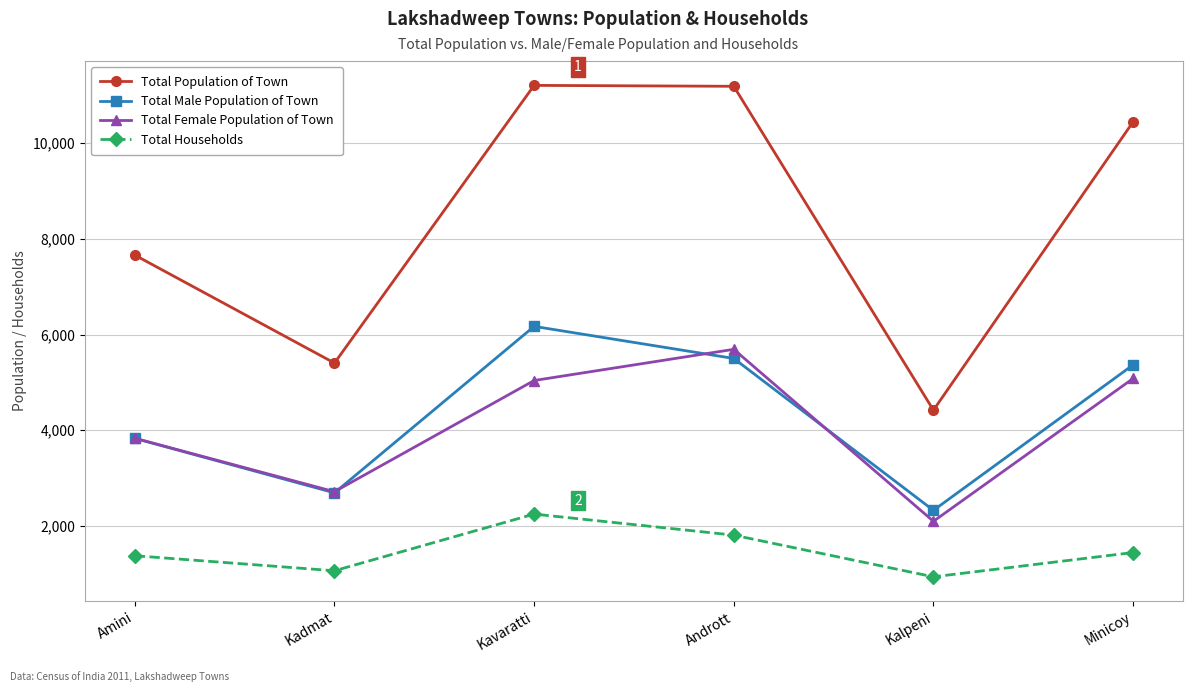

How many values in the Total Male Population of Town series are below 5366?

3